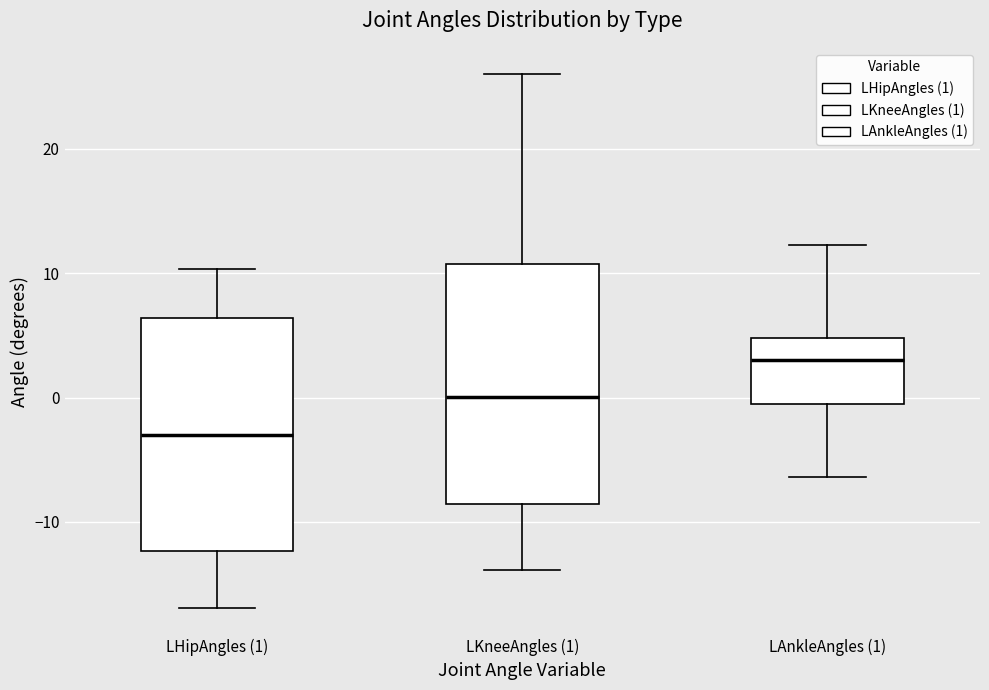

Where is the upper edge of the box for LHipAngles (1) on the y-axis? The values are not printed on the chart, so give them approximately, as read against the axis.

6